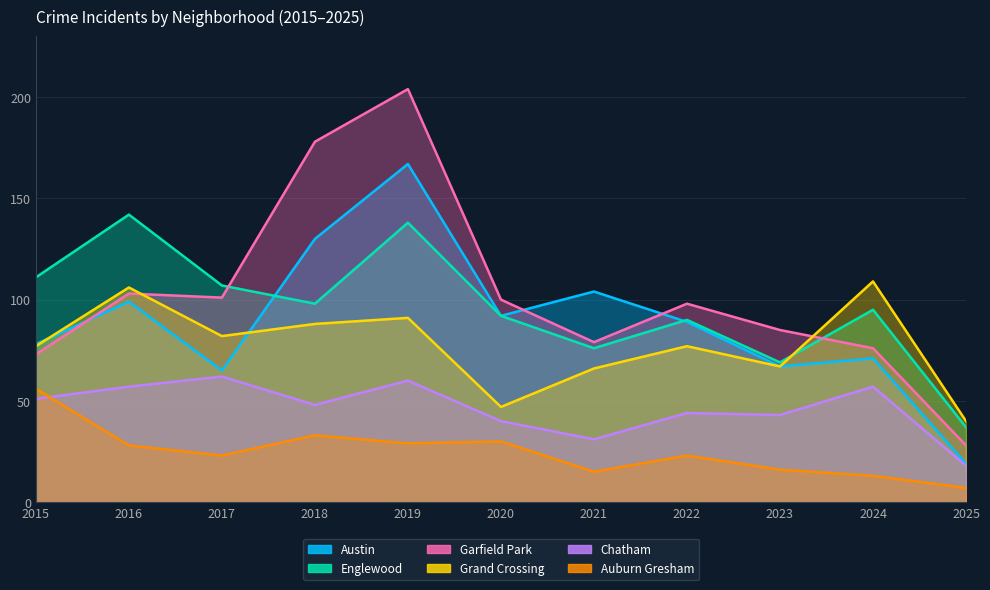

Which label corresponds to the largest value in the chart?

2019